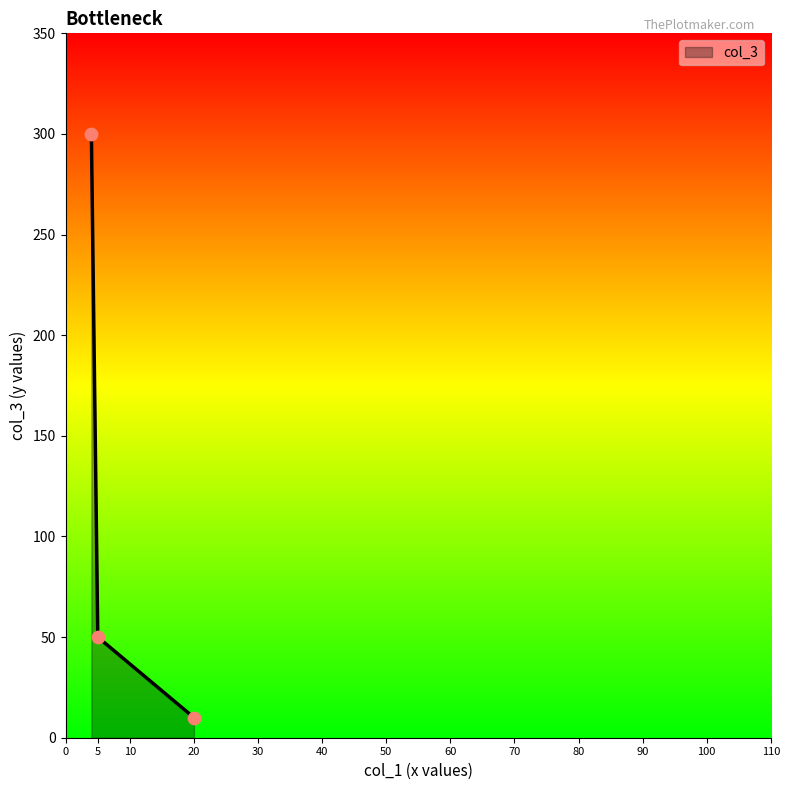

What is the difference between the maximum and minimum values?

290